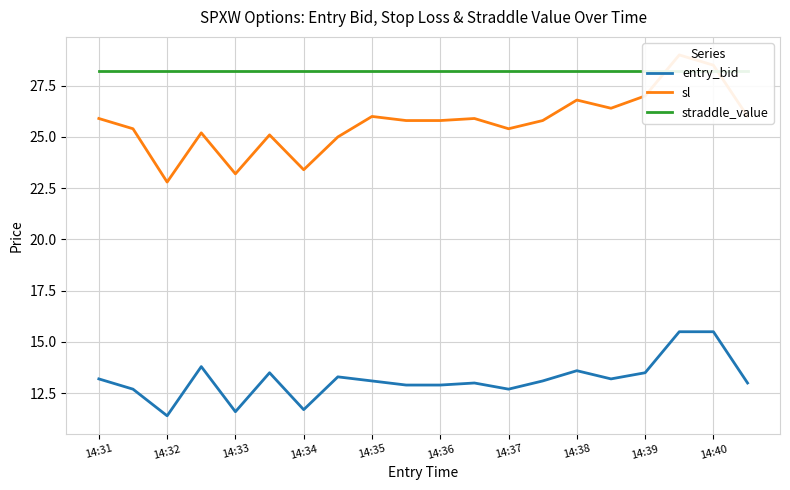

What is the difference between the maximum and minimum values in the entry_bid series?

4.1